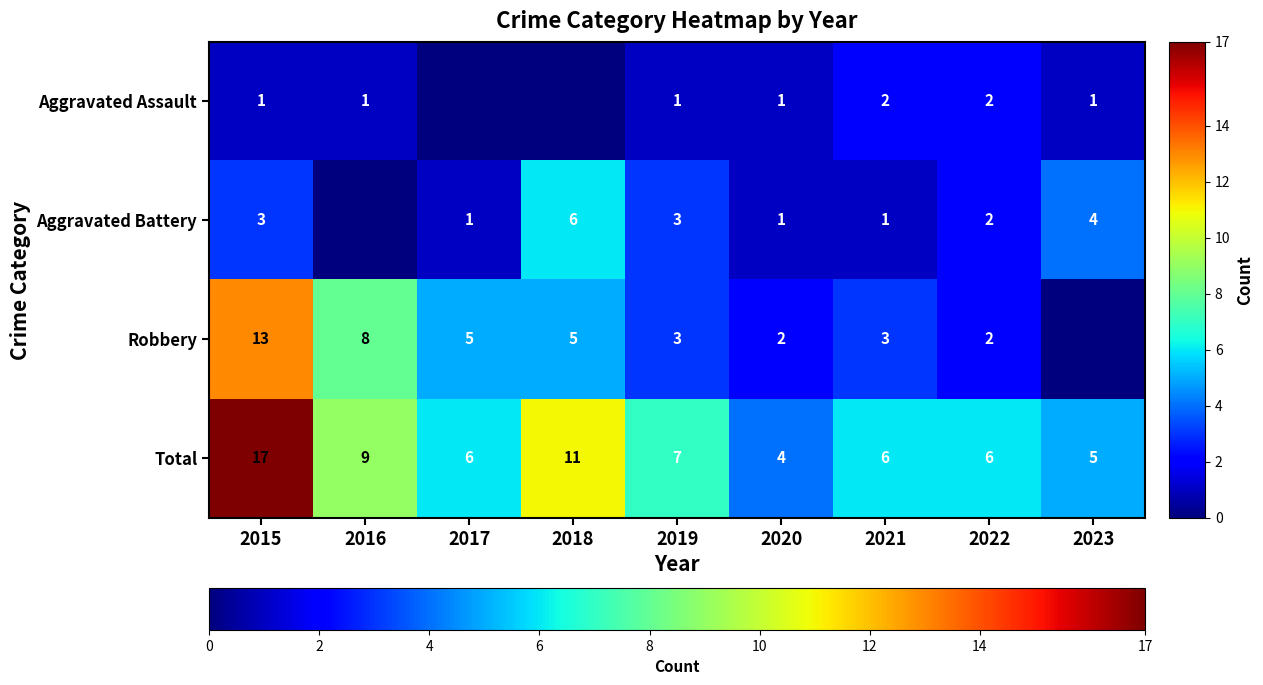

What is the total value across all series at 2021?

12